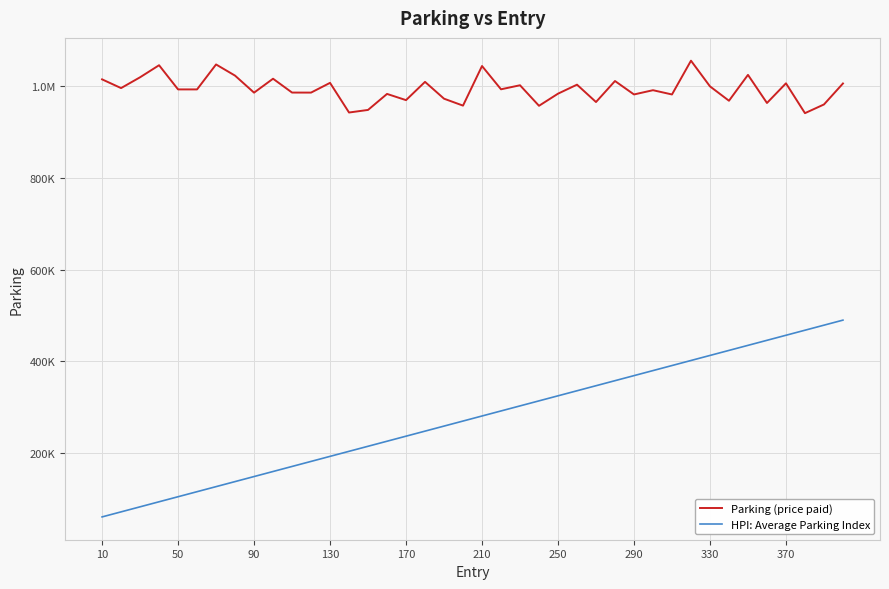

What are all the series names shown in the legend?

Parking (price paid), HPI: Average Parking Index